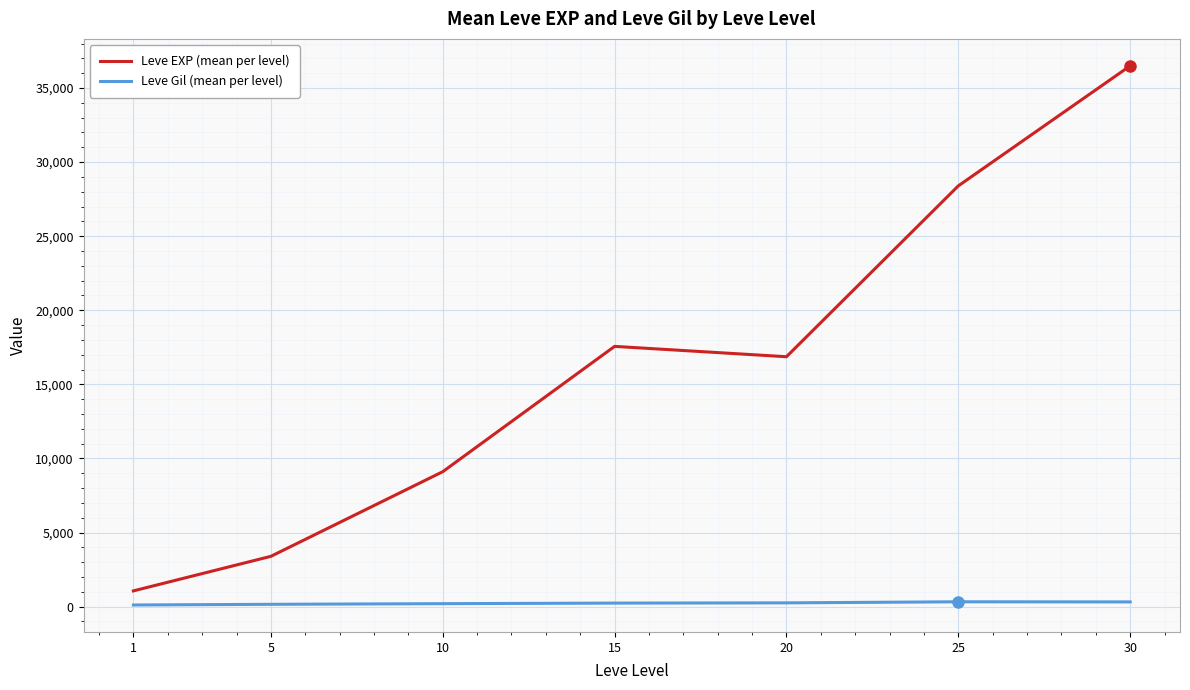

True or false: Leve EXP (mean per level) and Leve Gil (mean per level) cross at least once.

False